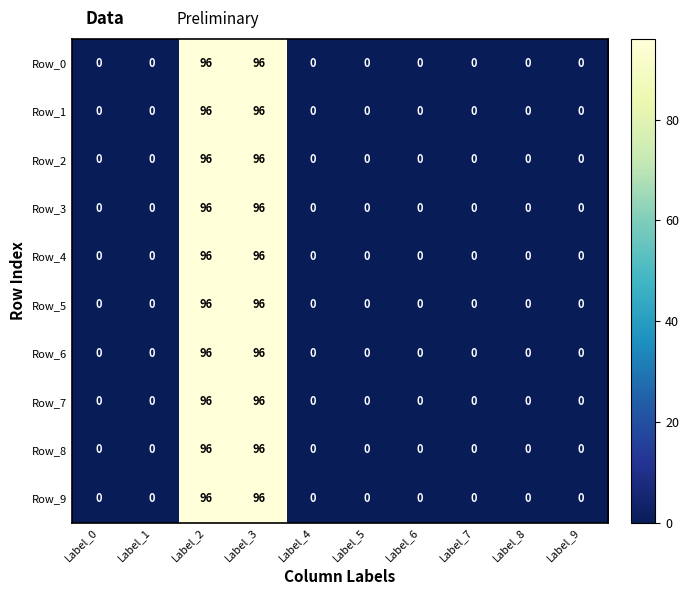

The value of Row_8 at Label_7 is 0. True or false?

True